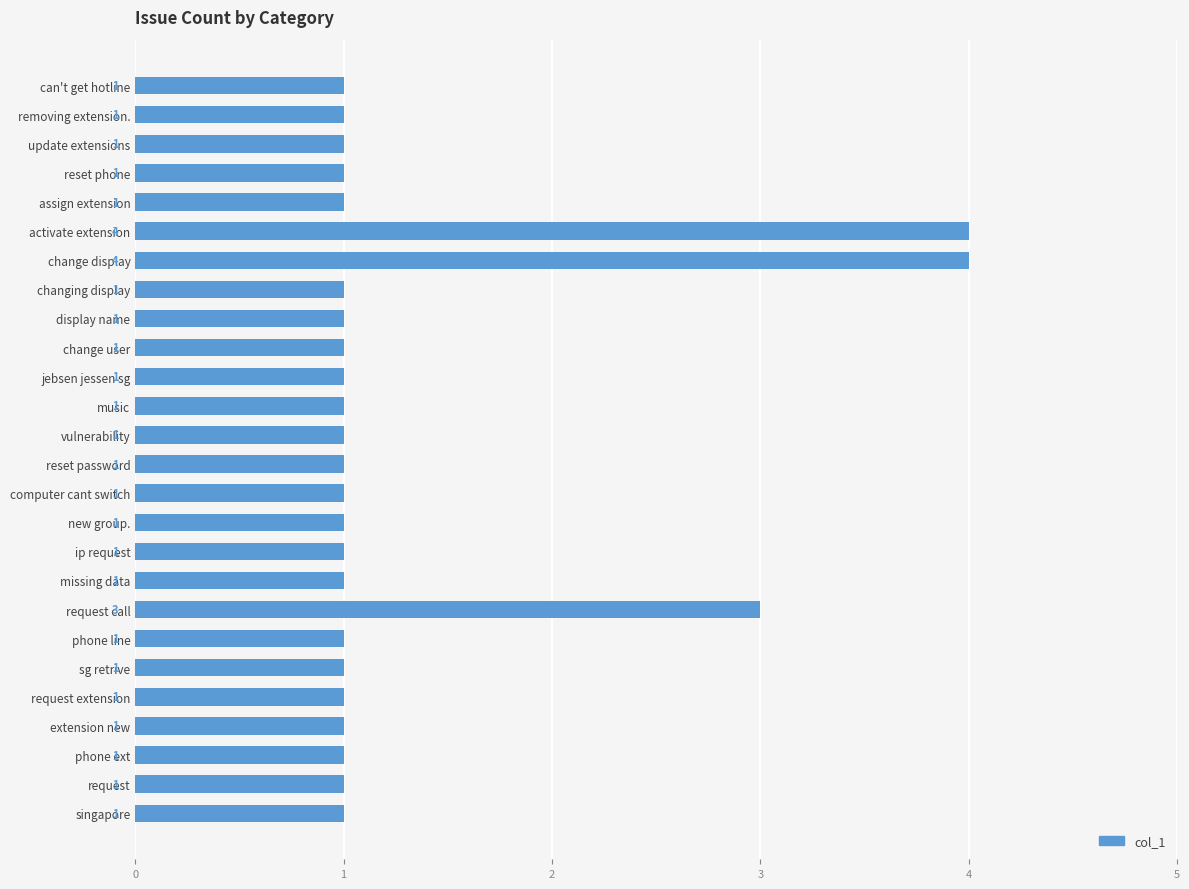

What is the ratio of the value at change display to the value at request?

4.0